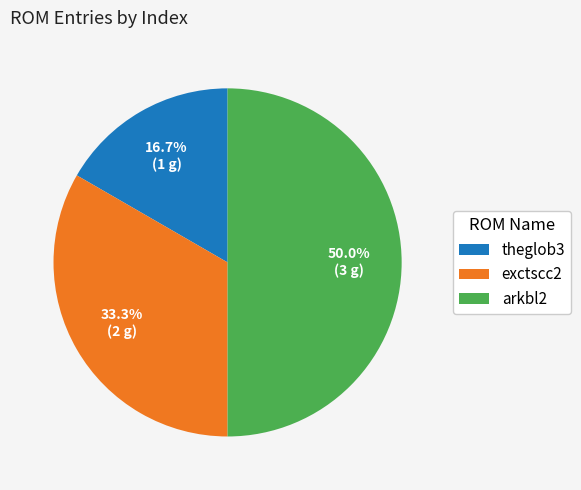

To the nearest percent, what is the average slice percentage?

33%